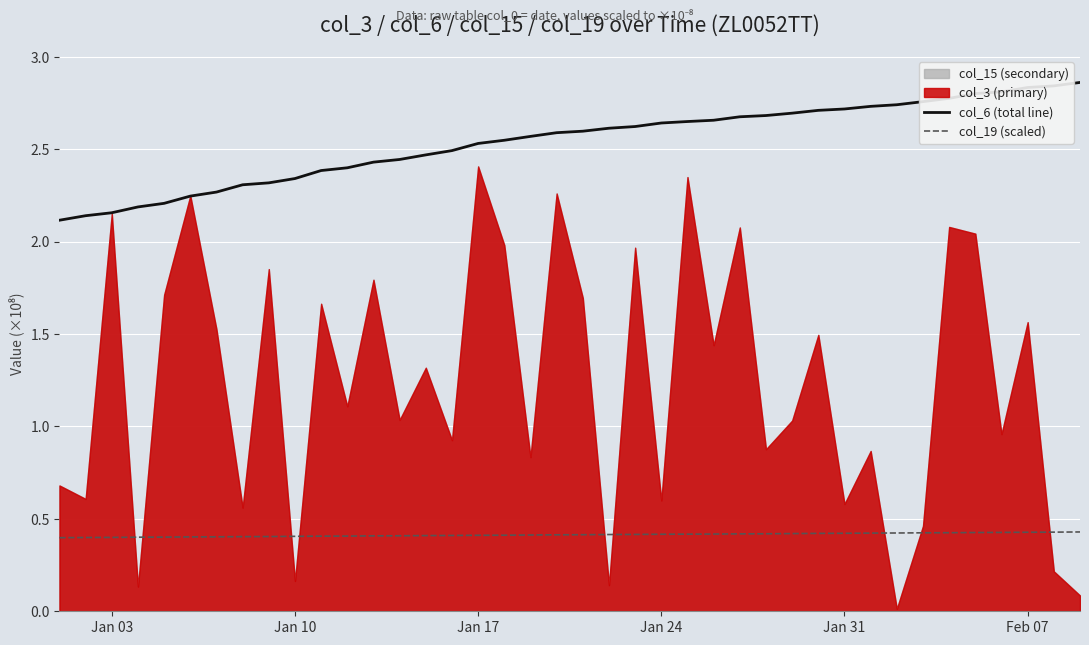

True or false: col_6 (total line) has more than 2 interior local peaks.

False